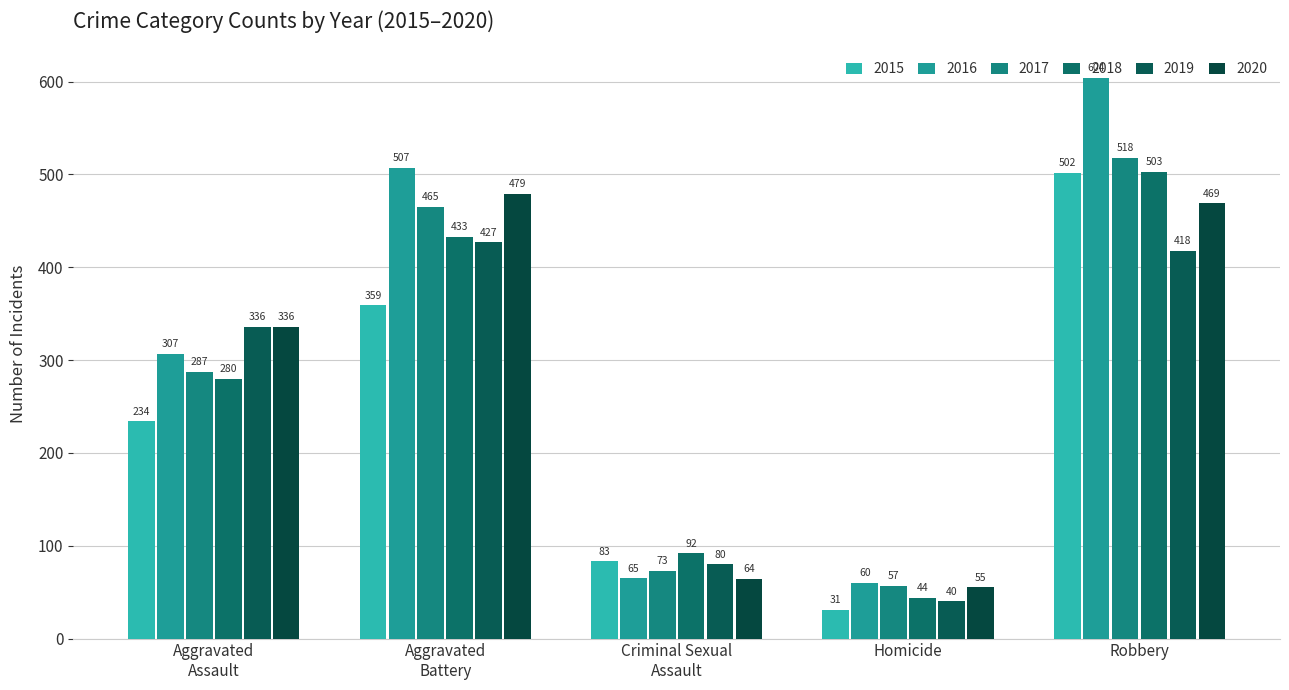

Does the chart contain stacked bars?

No